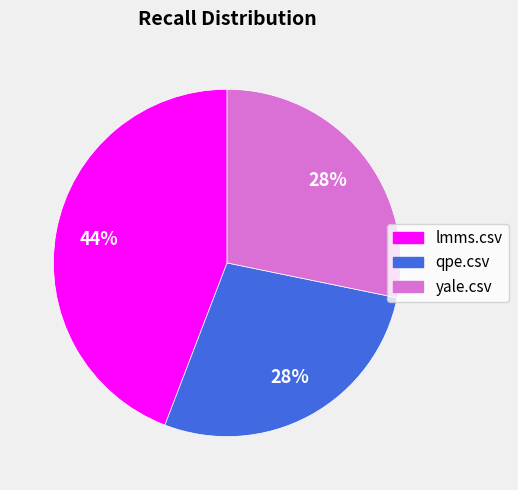

The qpe.csv slice represents 35% of the pie. True or false?

False